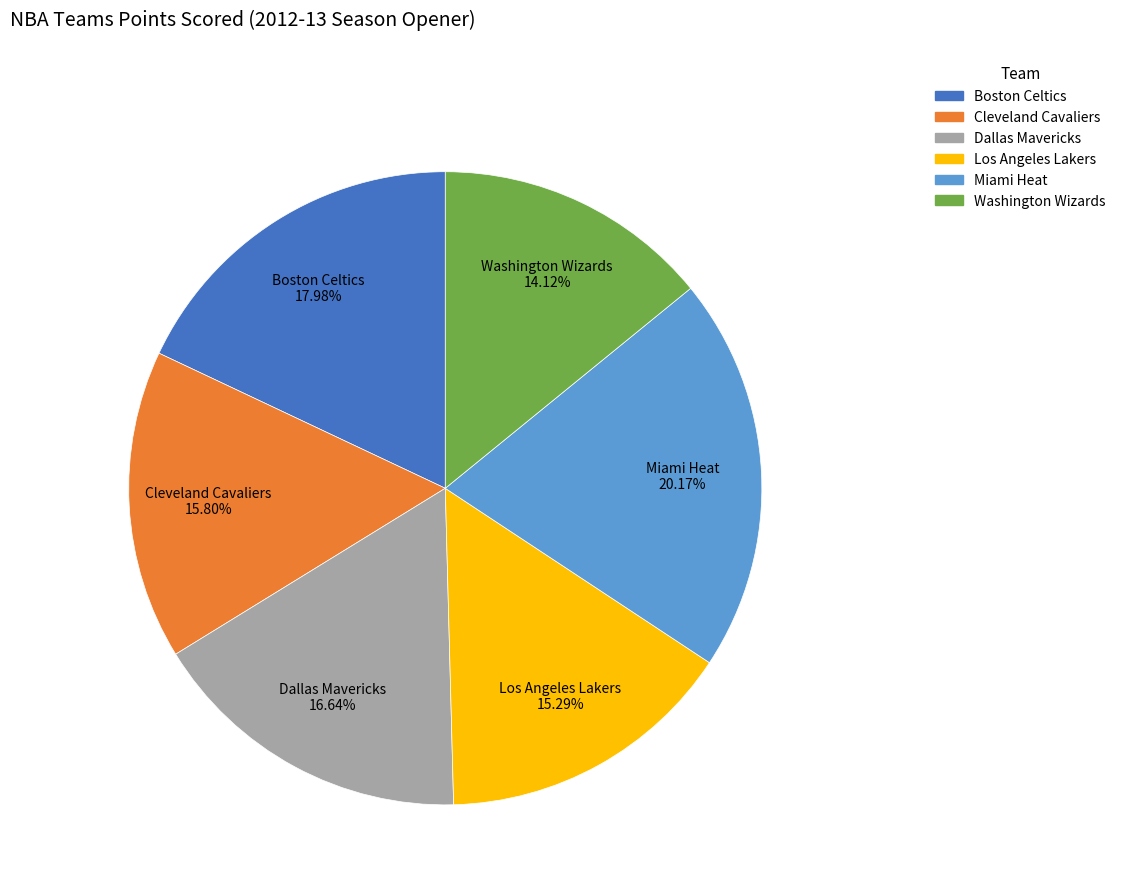

To the nearest percent, what is the difference between the Miami Heat and Dallas Mavericks slice percentages?

4%